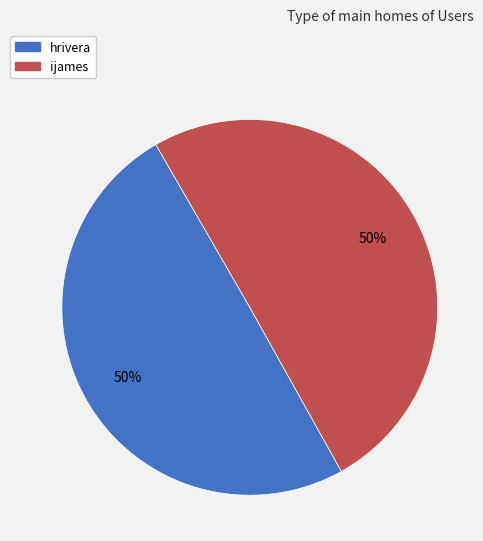

The hrivera slice represents 55% of the pie. True or false?

False